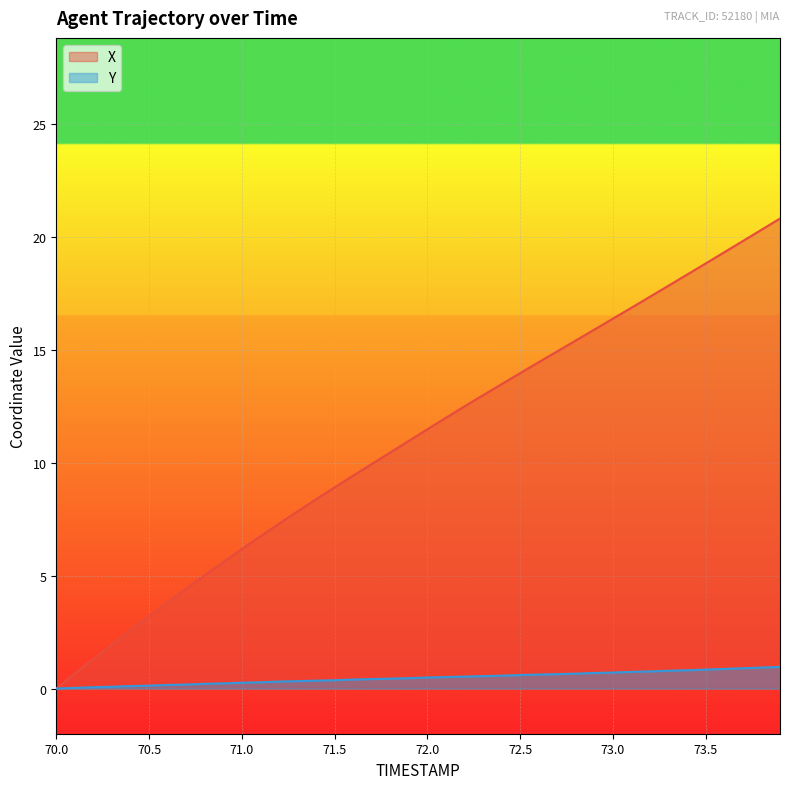

List the series in order of their overall mean, lowest first.

Y, X